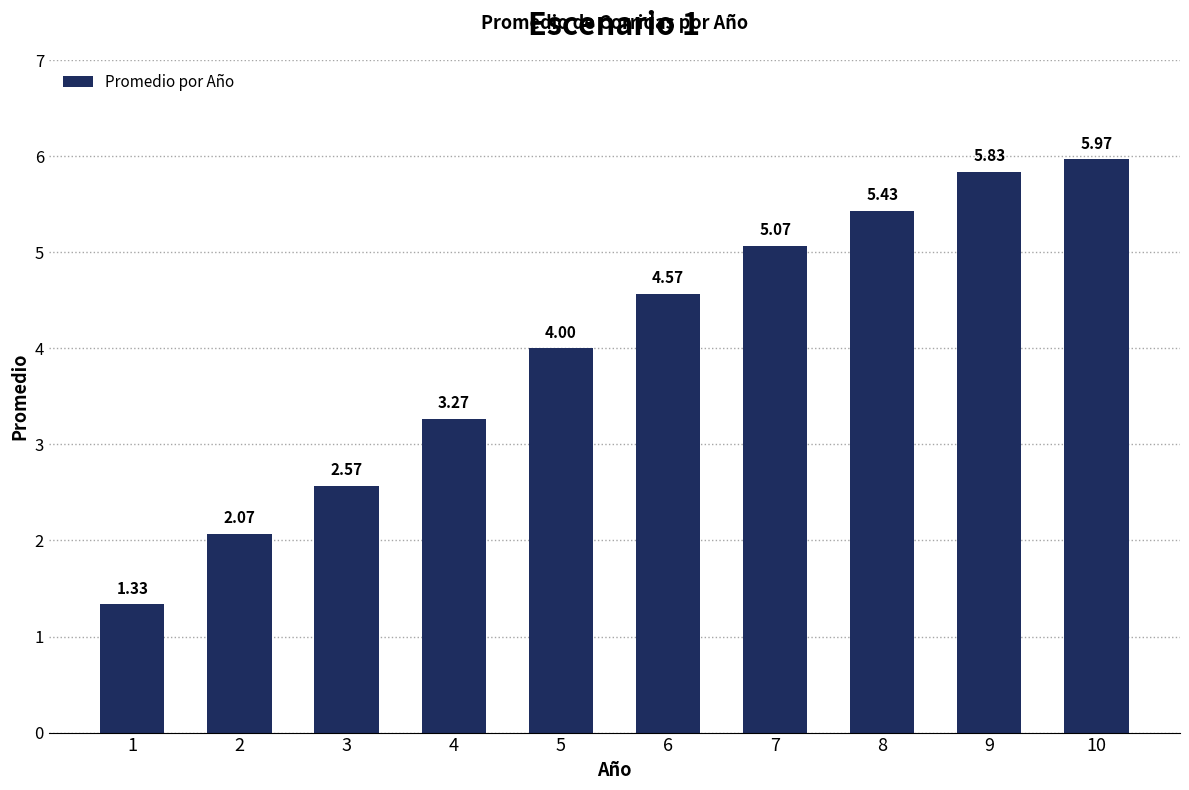

The value at 5 is 4.0. True or false?

True